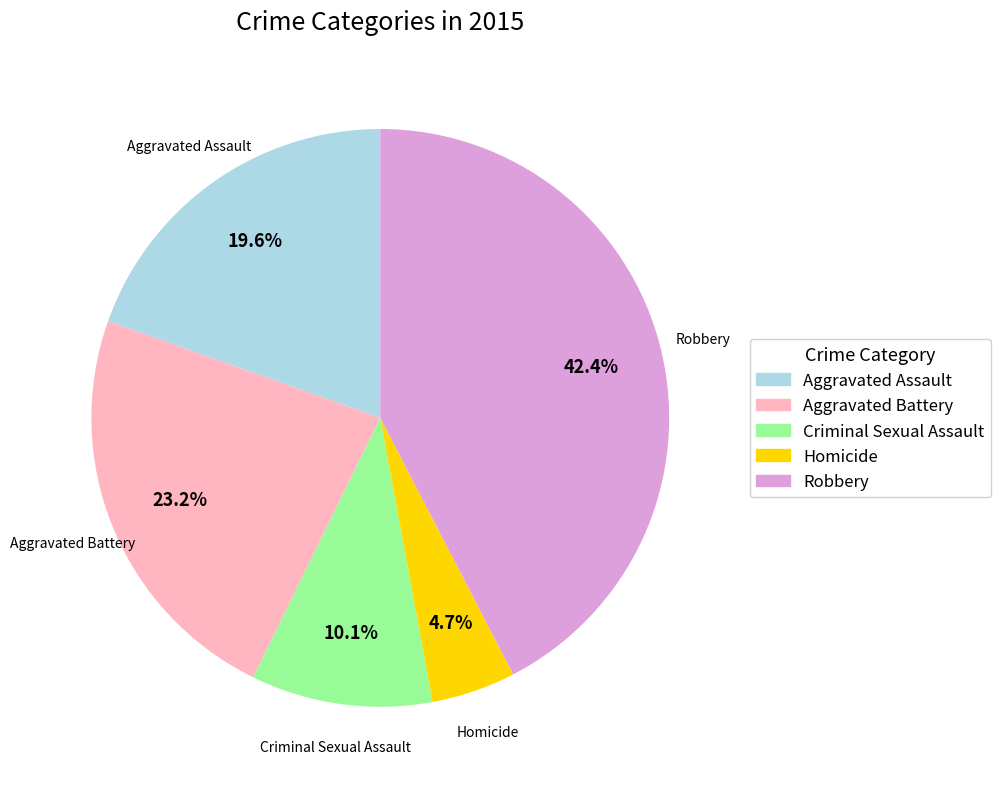

Count the number of slices in the pie.

5